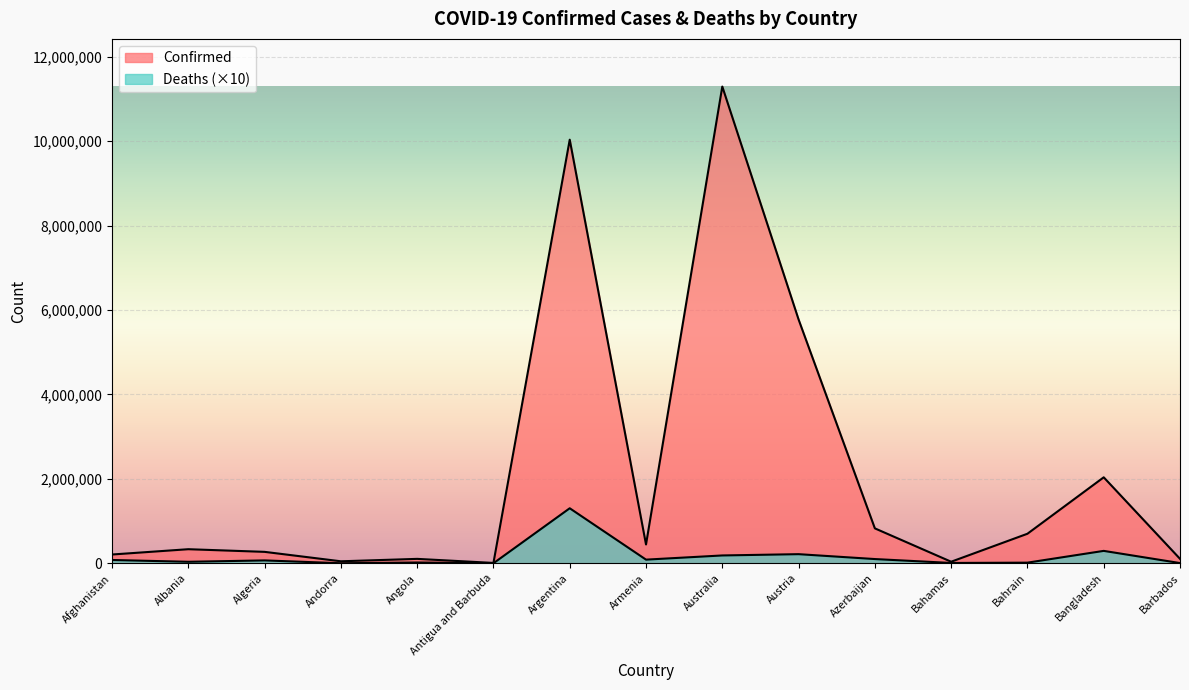

List the series in order of their overall mean, highest first.

Confirmed, Deaths